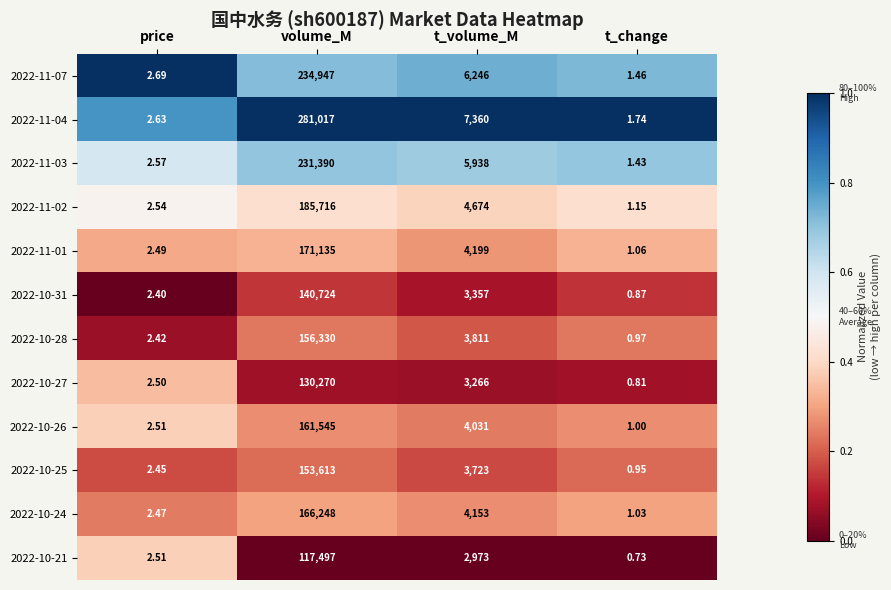

Rank the categories by 2022-10-24 value from highest to lowest.

volume_M, t_volume_M, price, t_change